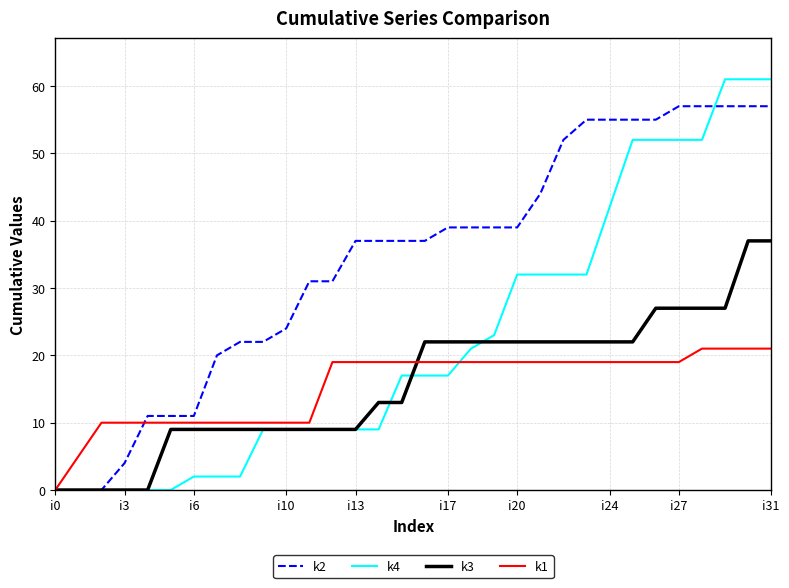

At how many categories does at least one series exceed 4?

31